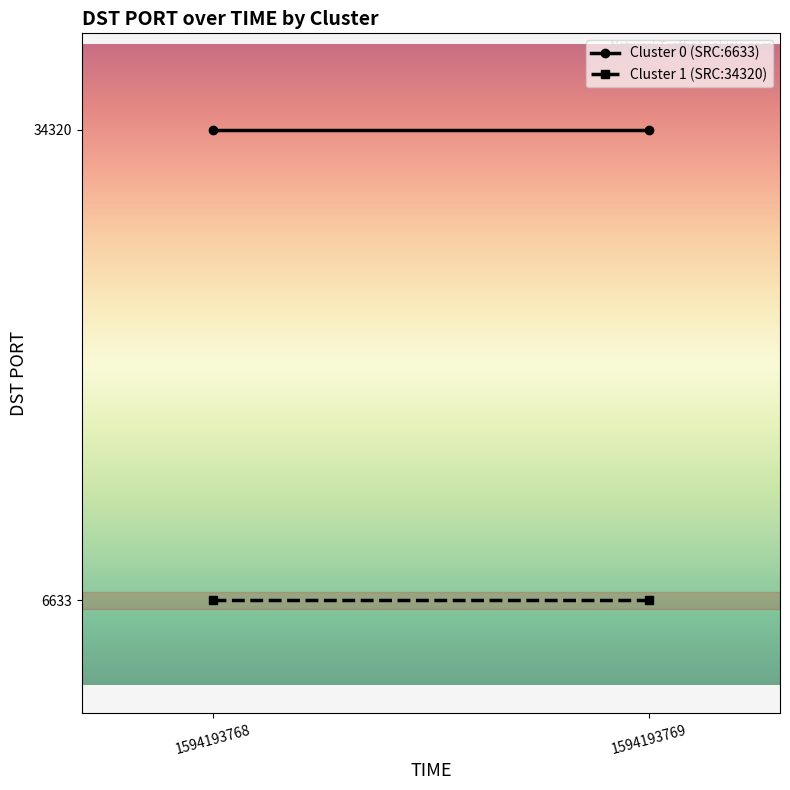

What is the difference between the highest and lowest values at 1594193768?

27687